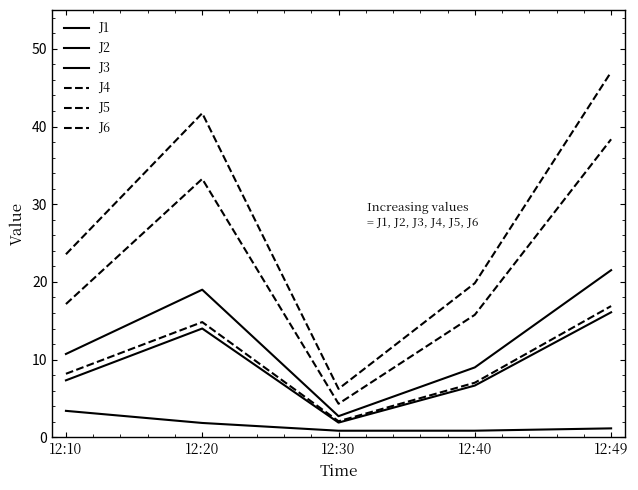

Does the chart display data point markers on the line(s)?

No